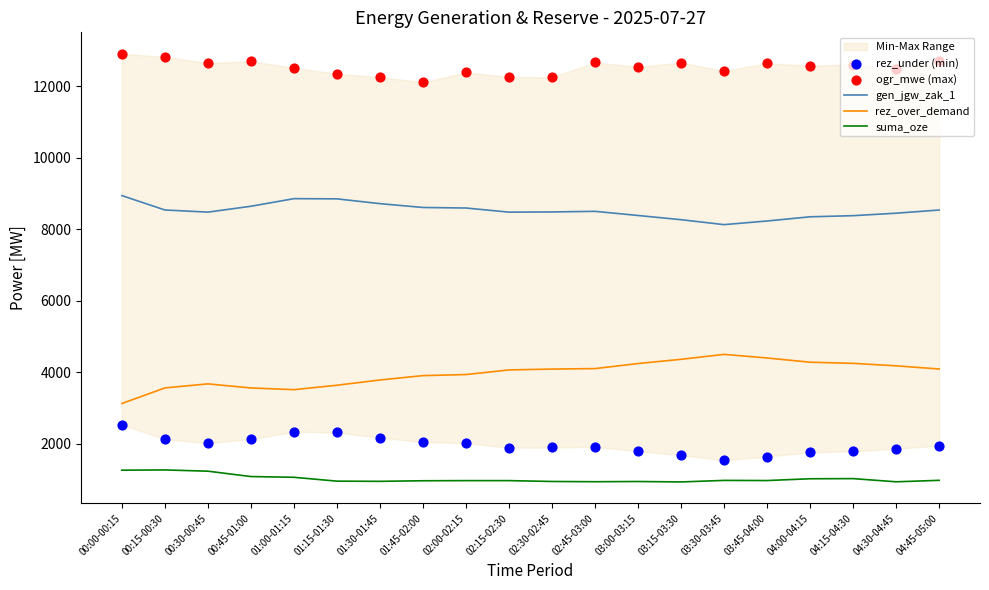

What is the total value across all series at 00:00-00:15?

28771